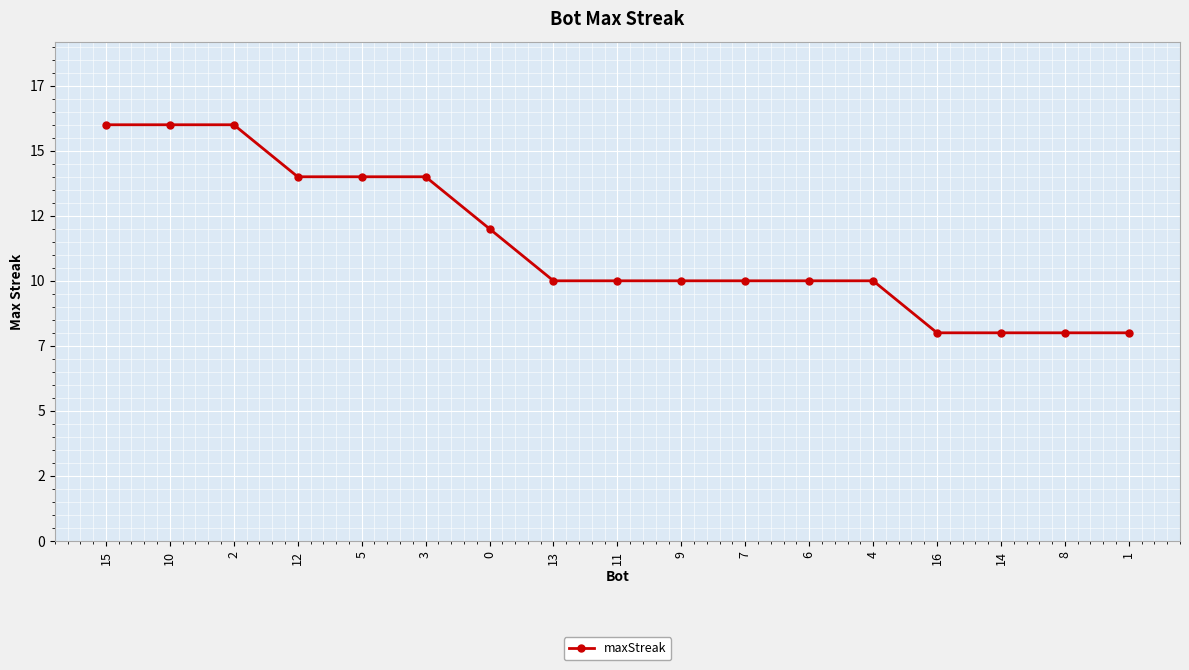

What is the sum of the values at 2 and 15?

32